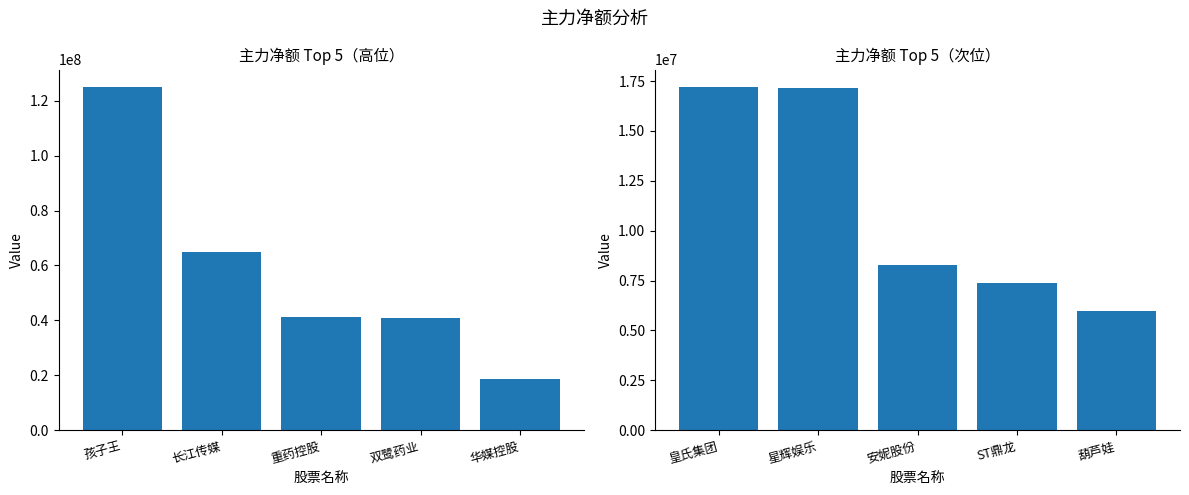

Rank the series by their maximum value, from lowest to highest.

主力净额(次位), 主力净额(高位)